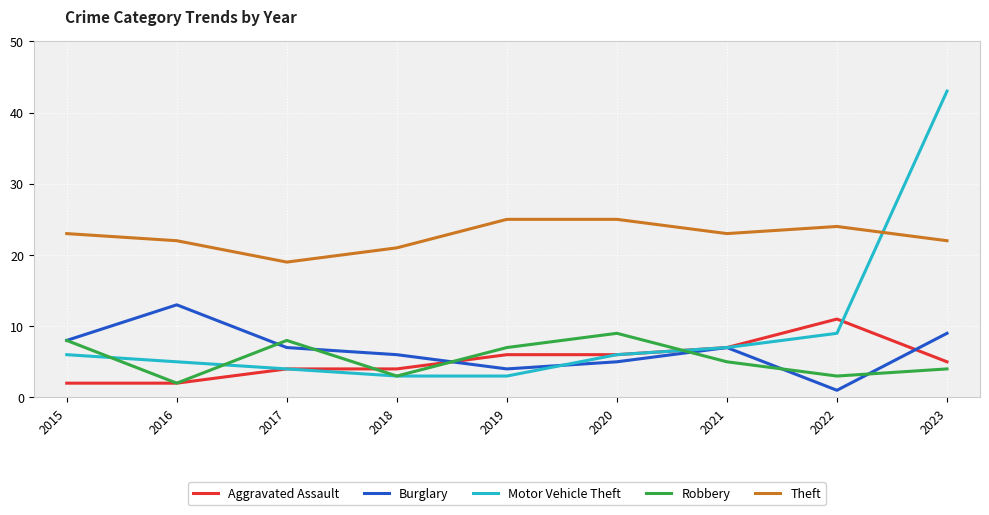

True or false: Robbery has a value of 8 at 2015.

True